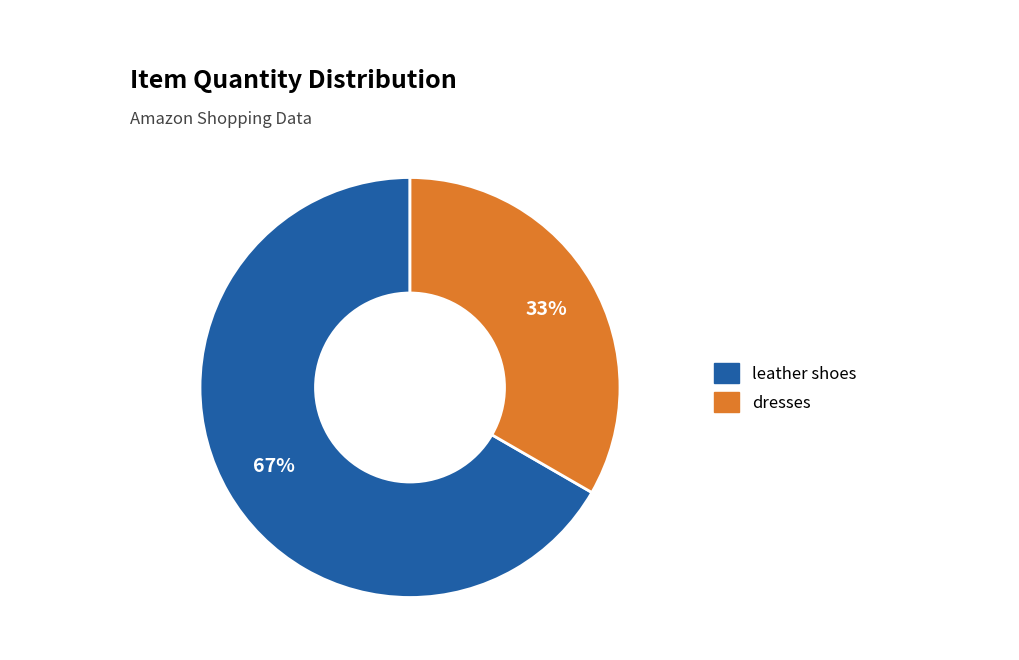

Which has a higher value, leather shoes or dresses?

leather shoes